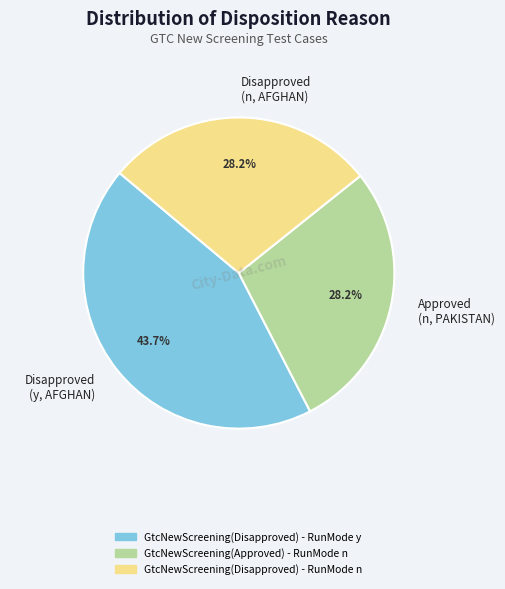

Between GtcNewScreening(Approved) - RunMode n and GtcNewScreening(Disapproved) - RunMode y, which is larger?

GtcNewScreening(Disapproved) - RunMode y